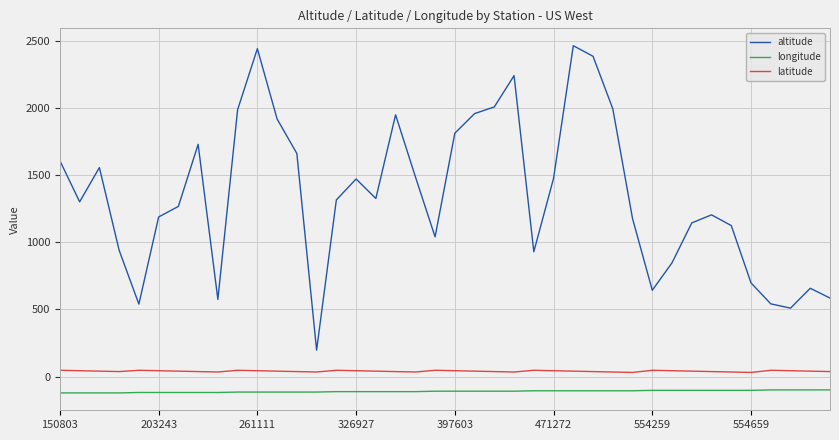

Which series has the largest total across all categories?

altitude